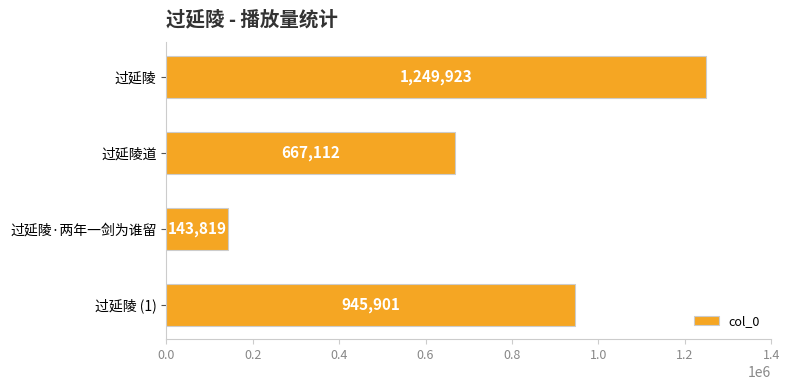

How many values are between 667112 and 1249923?

3